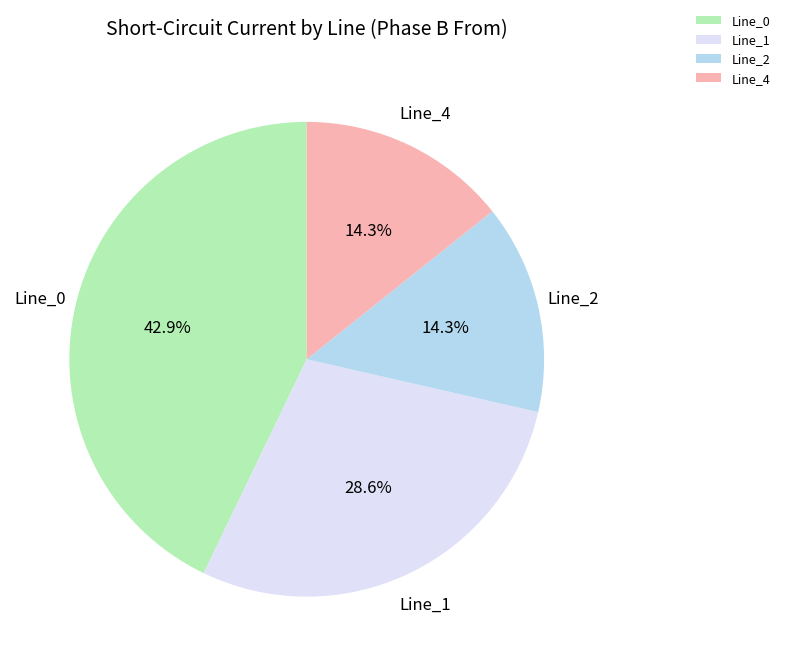

How much of the chart is everything except Line_1?

71.4%